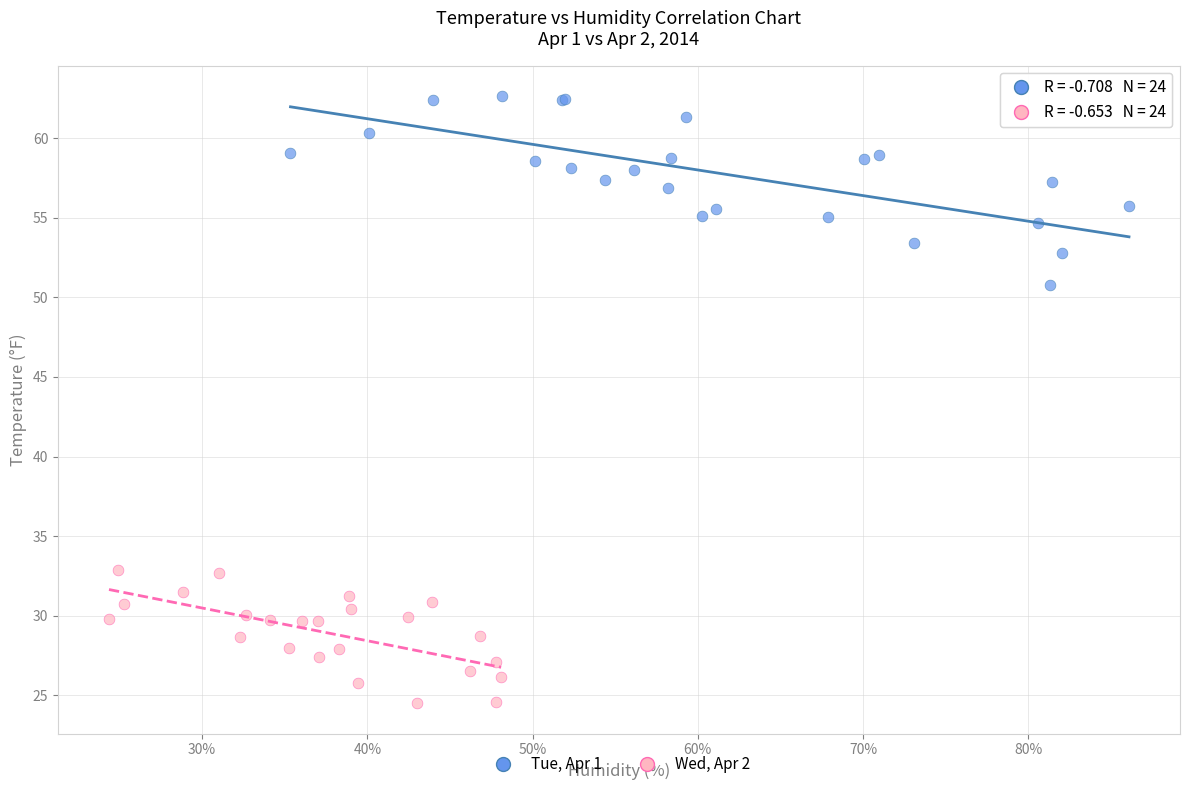

Which series reaches the maximum Y coordinate?

Tue, Apr 1